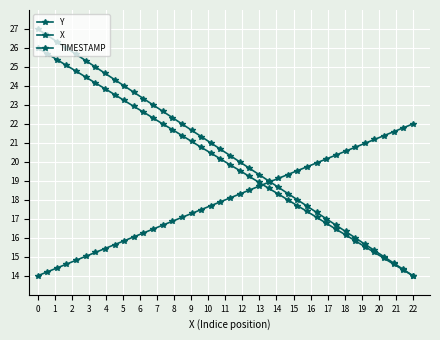

Reading right to left, what are all the values shown in this chart?

Y: 14.0	14.3	14.7	15.0	15.3	15.7	16.0	16.3	16.7	17.0	17.3	17.7	18.0	18.3	18.7	19.0	19.3	19.7	20.0	20.3	20.7	21.0	21.3	21.7	22.0	22.3	22.7	23.0	23.3	23.7	24.0	24.3	24.7	25.0	25.3	25.7	26.0	26.3	26.7	27.0
X: 14.0	14.3	14.6	14.9	15.2	15.5	15.8	16.2	16.5	16.8	17.1	17.4	17.7	18.0	18.3	18.6	18.9	19.2	19.5	19.8	20.2	20.5	20.8	21.1	21.4	21.7	22.0	22.3	22.6	22.9	23.2	23.5	23.9	24.2	24.5	24.8	25.1	25.4	25.7	26.0
TIMESTAMP: 22.0	21.8	21.6	21.4	21.2	21.0	20.8	20.6	20.4	20.2	19.9	19.7	19.5	19.3	19.1	18.9	18.7	18.5	18.3	18.1	17.9	17.7	17.5	17.3	17.1	16.9	16.7	16.5	16.3	16.1	15.8	15.6	15.4	15.2	15.0	14.8	14.6	14.4	14.2	14.0